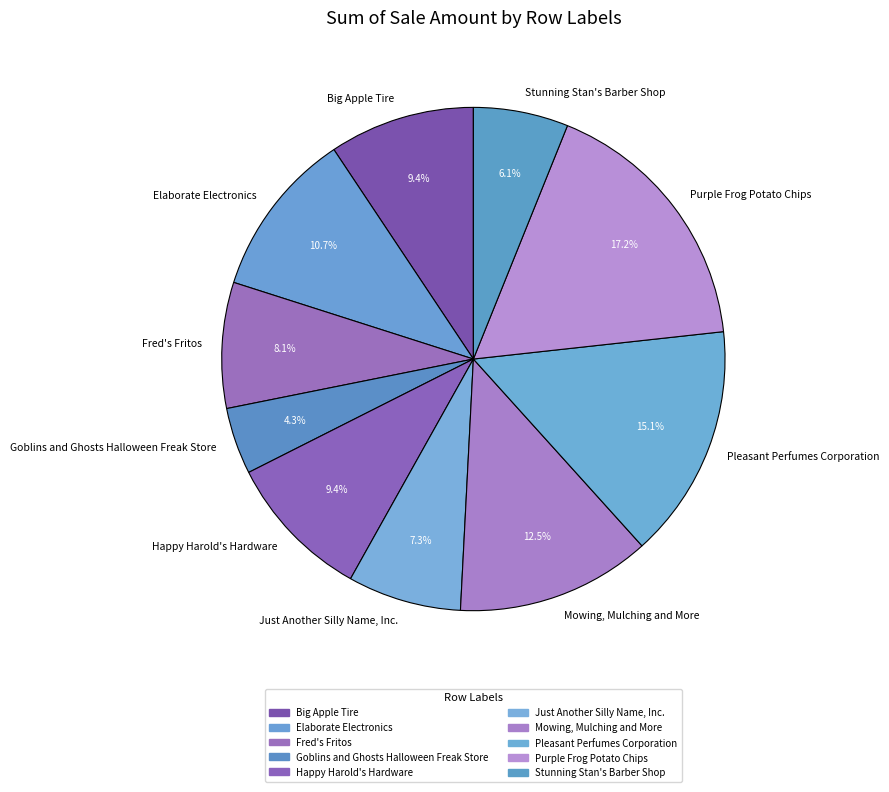

Count the number of slices in the pie.

10